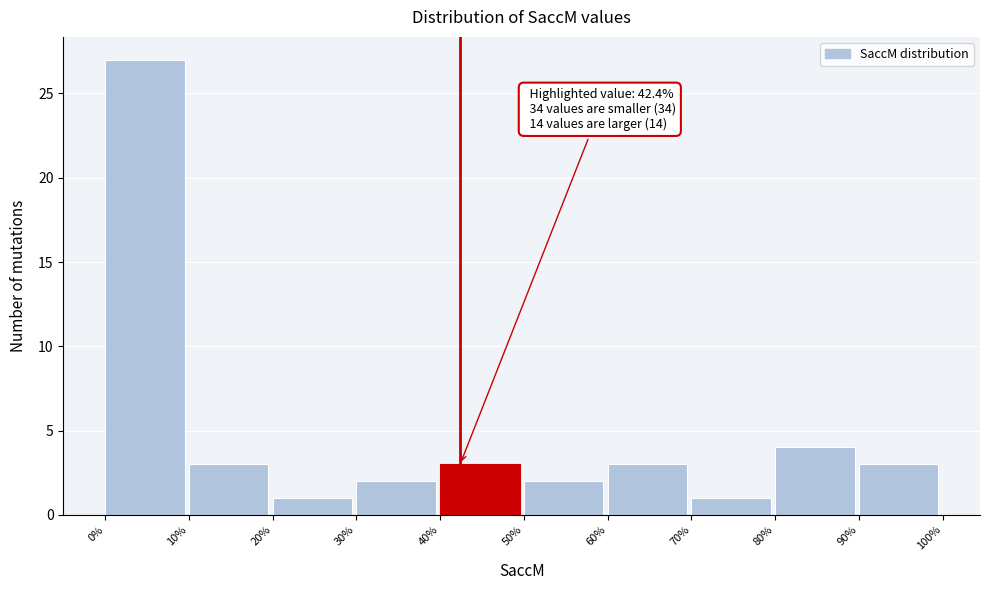

Which range on the x-axis has the tallest bar?

0% to 10%